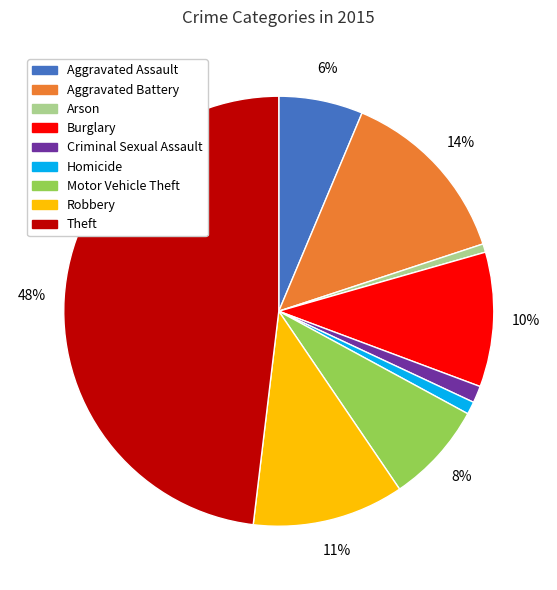

The Burglary slice represents 18% of the pie. True or false?

False